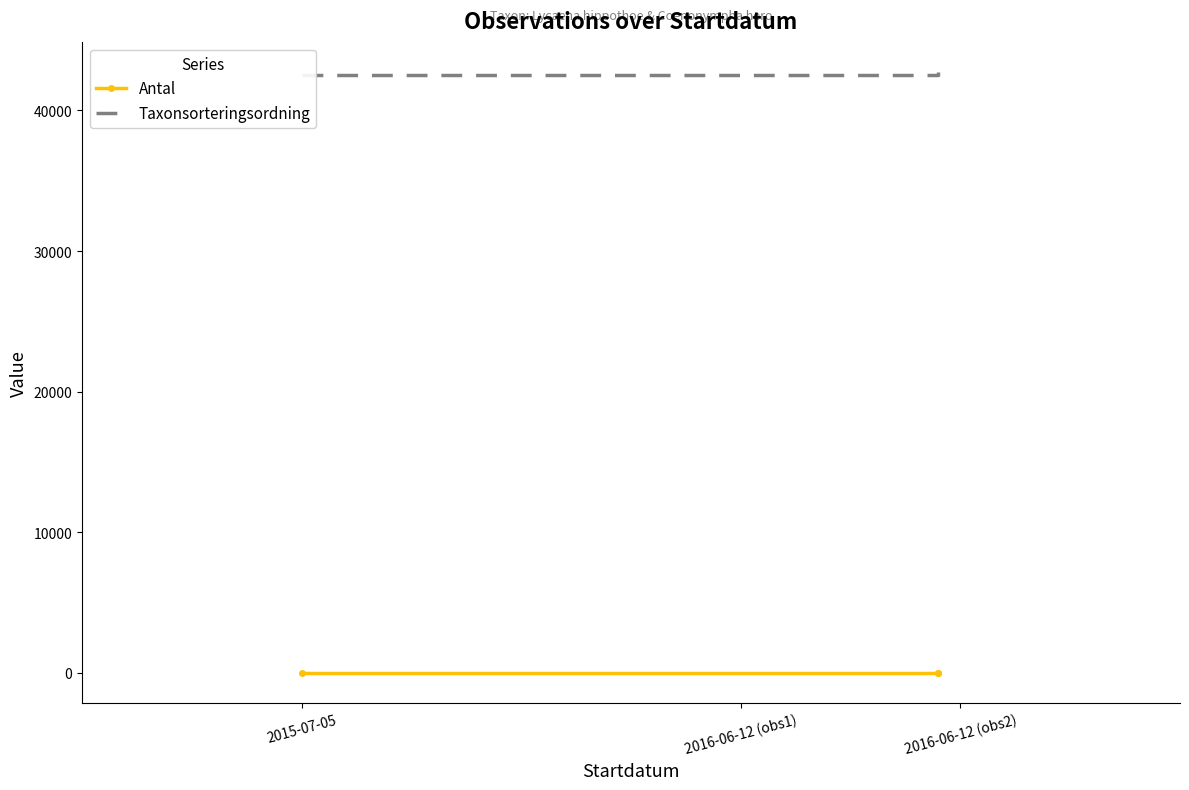

Which series has the largest range (max minus min)?

Taxonsorteringsordning